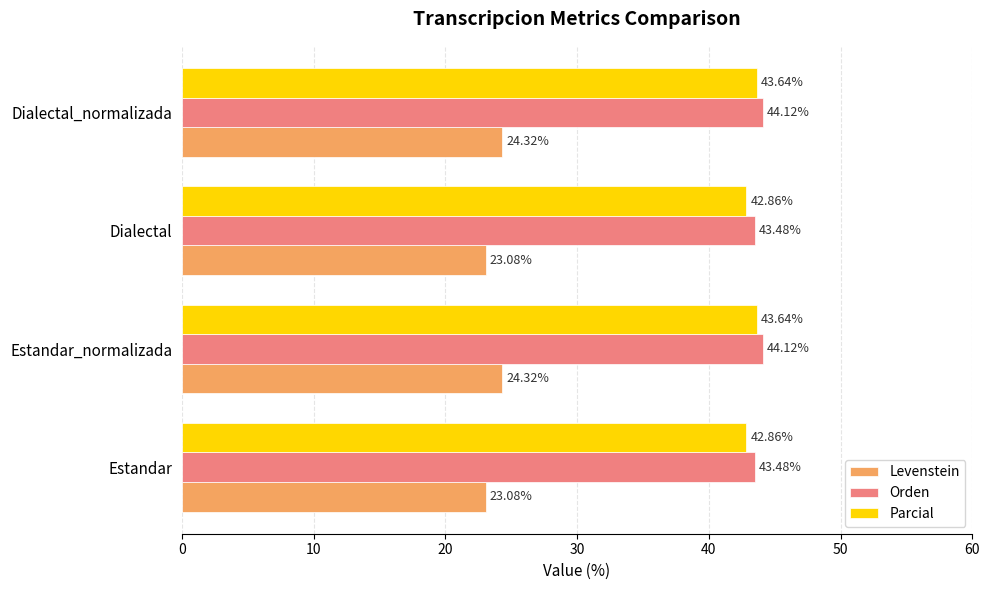

What is the spread (max minus min) of values at Dialectal_normalizada?

19.8